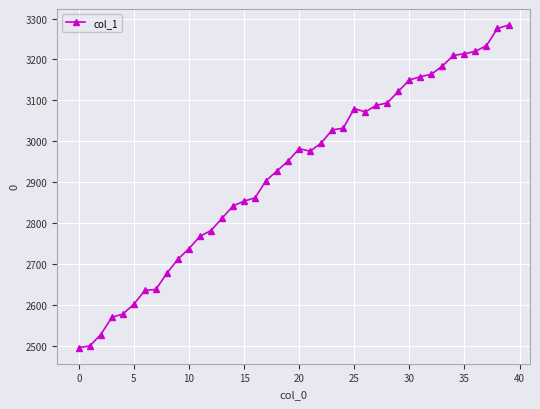

What is the difference between the maximum and minimum values?

788